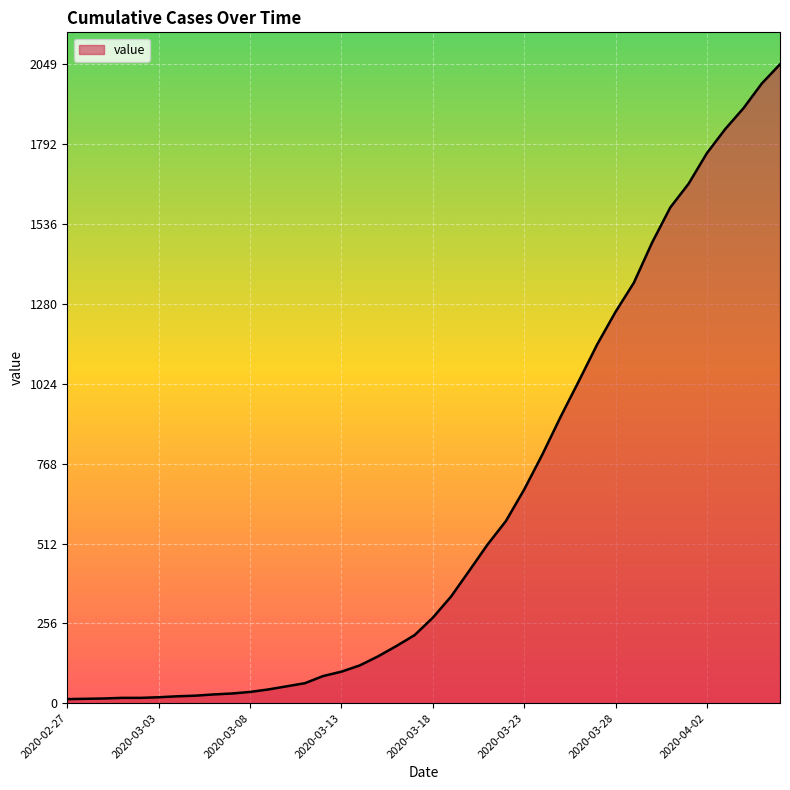

Does the chart display data point markers on the line(s)?

No